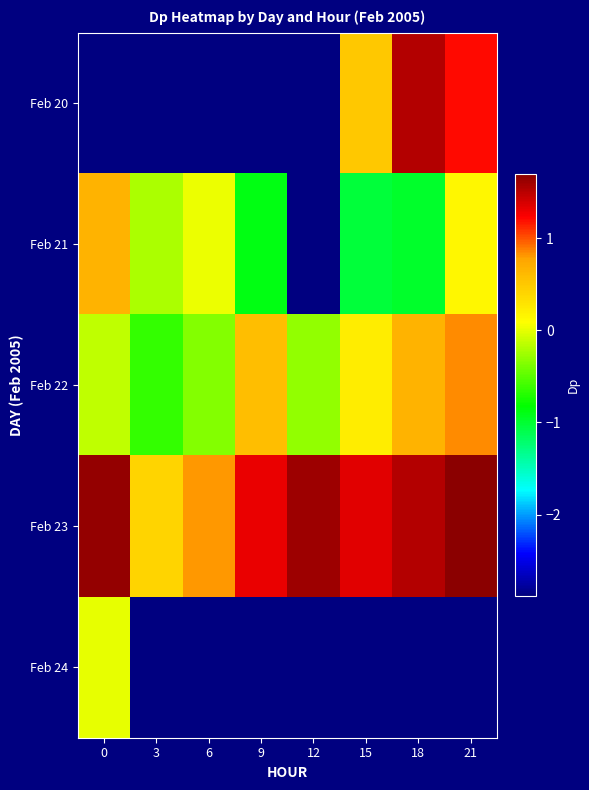

How many distinct data groups are displayed?

5